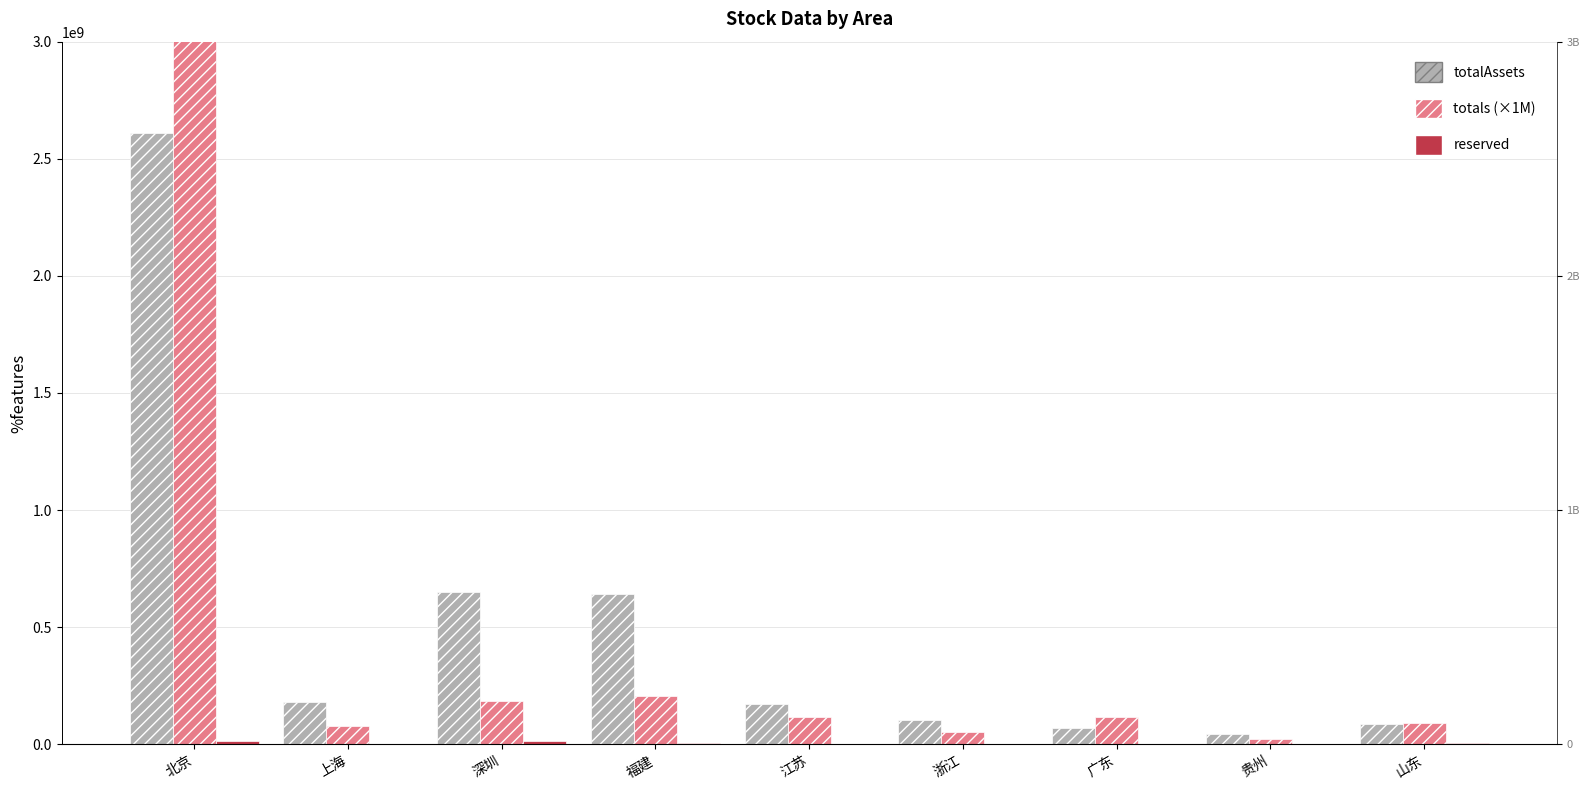

Reading left to right, transcribe all the data shown in this chart.

totalAssets: 北京=2608704256.0	上海=180776688.0	深圳=649307520.0	福建=640699328.0	江苏=173756544.0	浙江=103204248.0	广东=69645176.0	贵州=43293212.0	山东=86569720.0
totals (×1M): 北京=3564060000.0	上海=78060000.0	深圳=182800000.0	福建=207740000.0	江苏=115440000.0	浙江=50700000.0	广东=118580000.0	贵州=22990000.0	山东=90300000.0
reserved: 北京=15195200.0	上海=2845220.2	深圳=12093400.0	福建=7501100.0	江苏=1607527.8	浙江=877990.6	广东=1546245.9	贵州=486194.9	山东=3876203.5